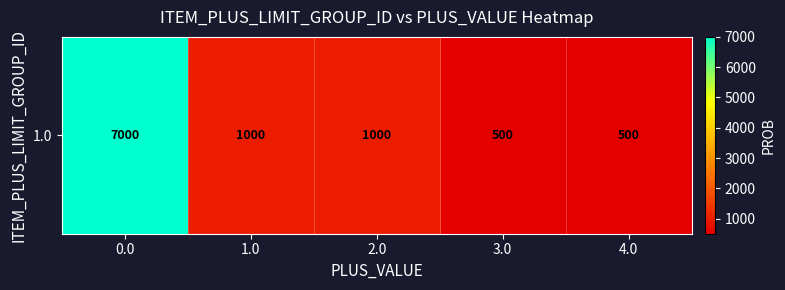

What is the smallest value displayed?

500